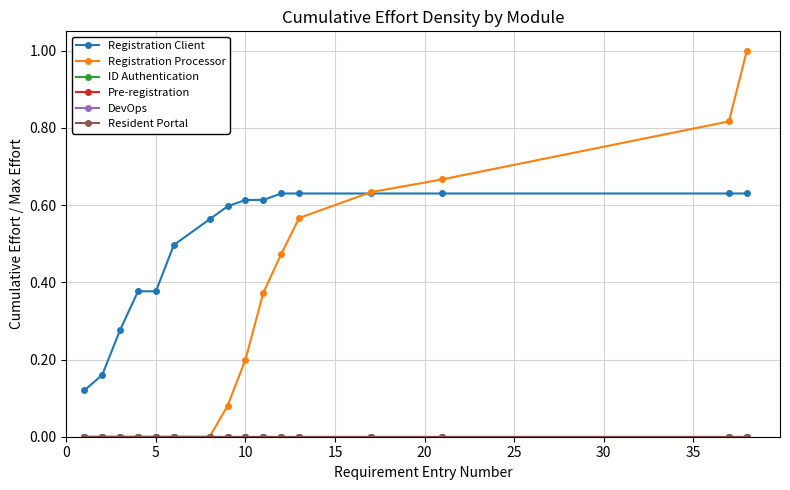

Does the chart display data point markers on the line(s)?

Yes